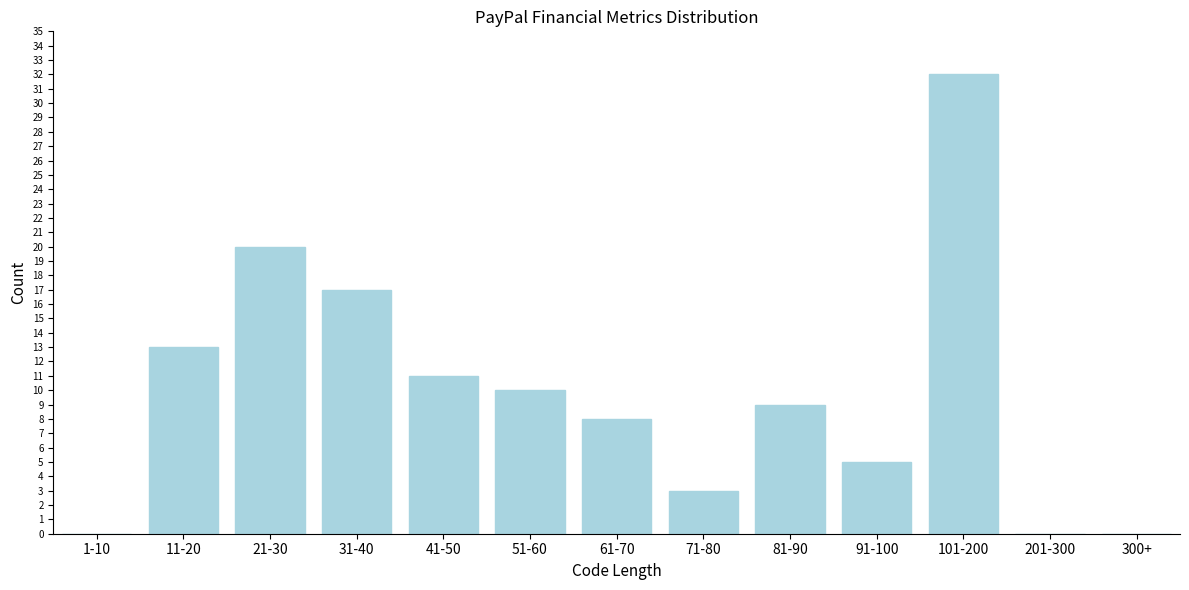

Reading left to right, list all the values displayed in this chart.

1-10=0	11-20=13	21-30=20	31-40=17	41-50=11	51-60=10	61-70=8	71-80=3	81-90=9	91-100=5	101-200=32	201-300=0	300+=0